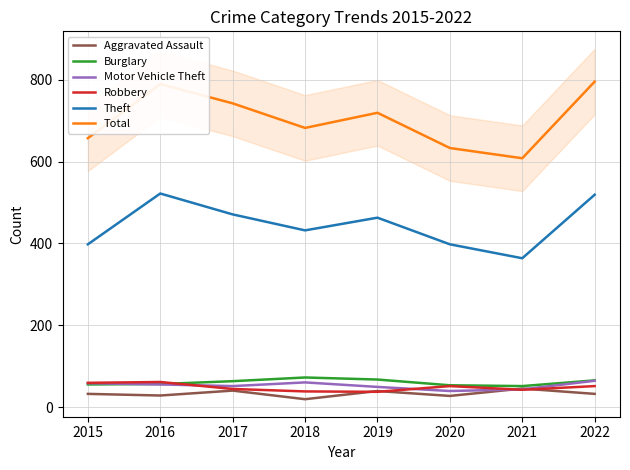

True or false: Burglary and Total intersect in this chart.

False